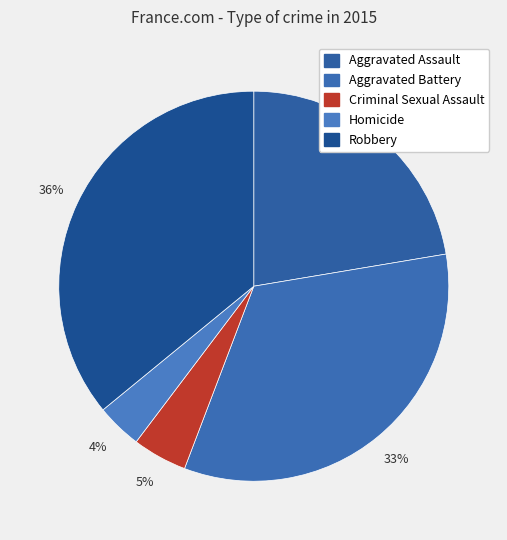

Count the number of slices in the pie.

5